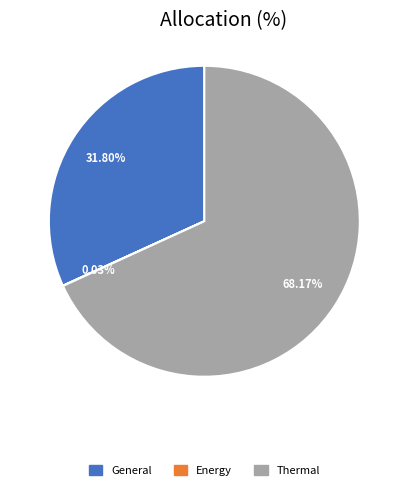

Does any single category account for the majority?

Yes